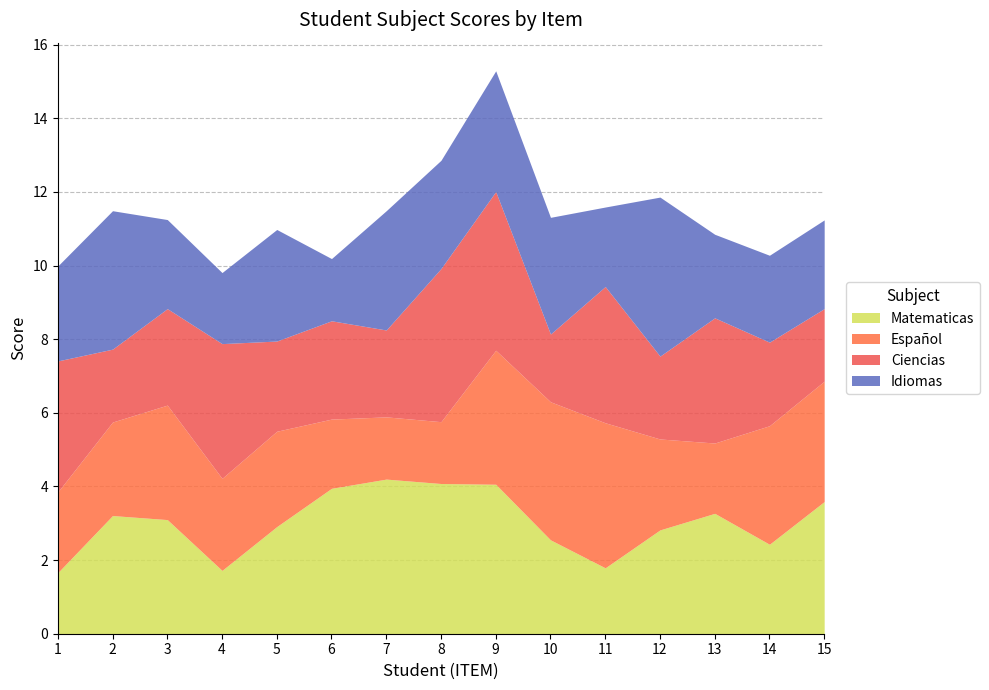

What is the difference between the maximum and minimum values in the Español series?

2.3